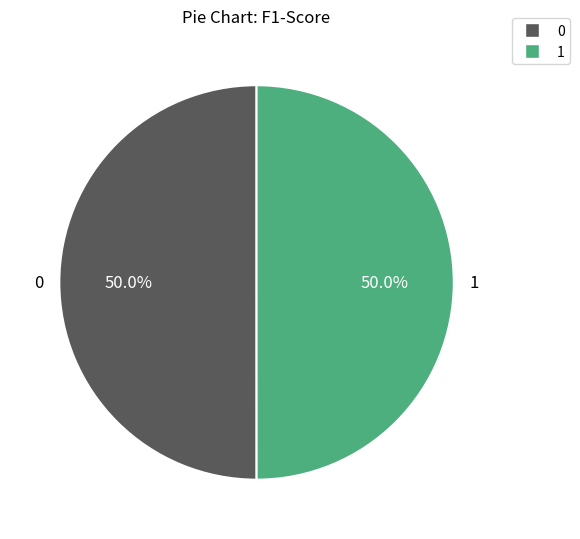

To the nearest percent, what is the combined percentage of 1 and 0?

100%